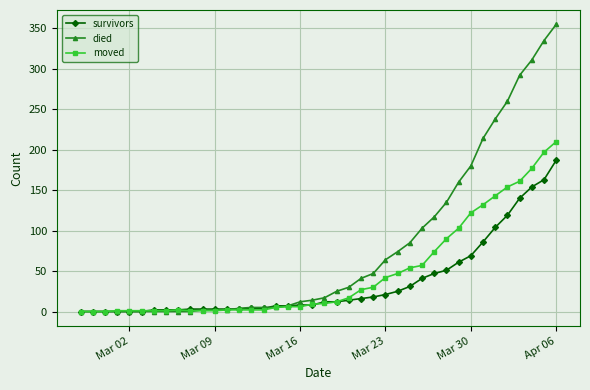

What is the greatest value displayed?

355